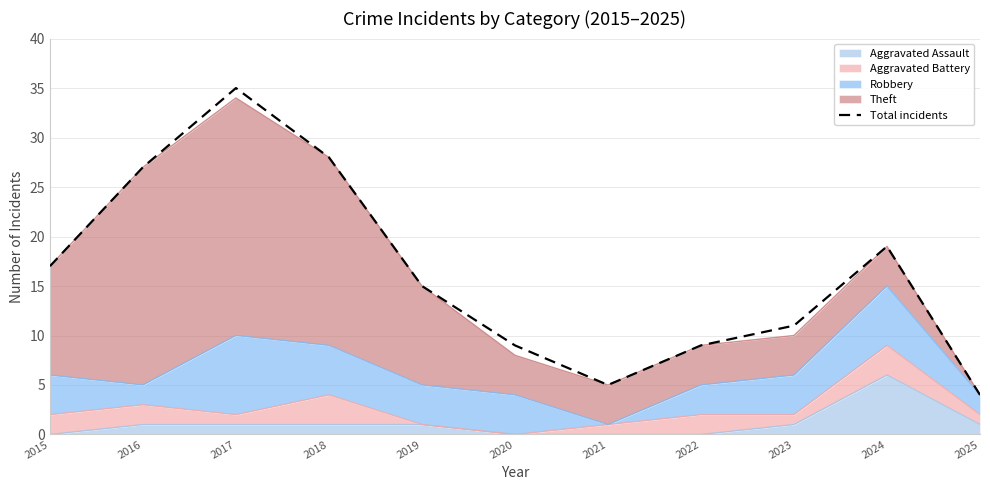

Reading left to right, extract all data points from this chart.

2015=17	2016=27	2017=35	2018=28	2019=15	2020=9	2021=5	2022=9	2023=11	2024=19	2025=4